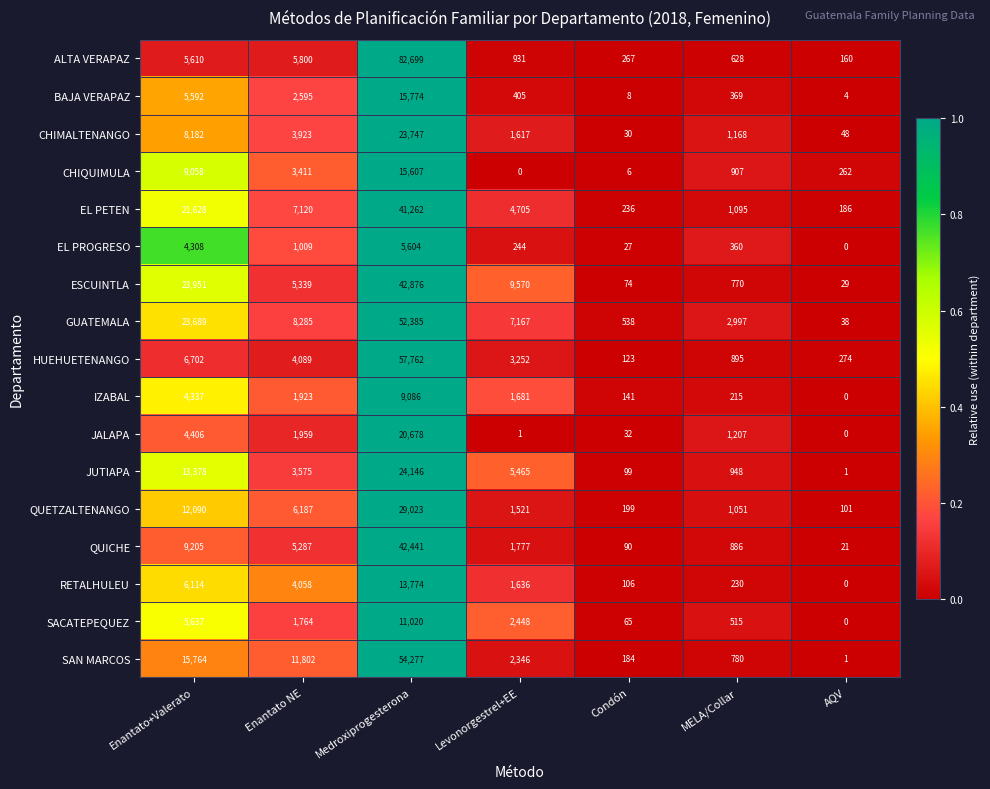

What is the difference between the CHIMALTENANGO values at Condón and Medroxiprogesterona?

23717